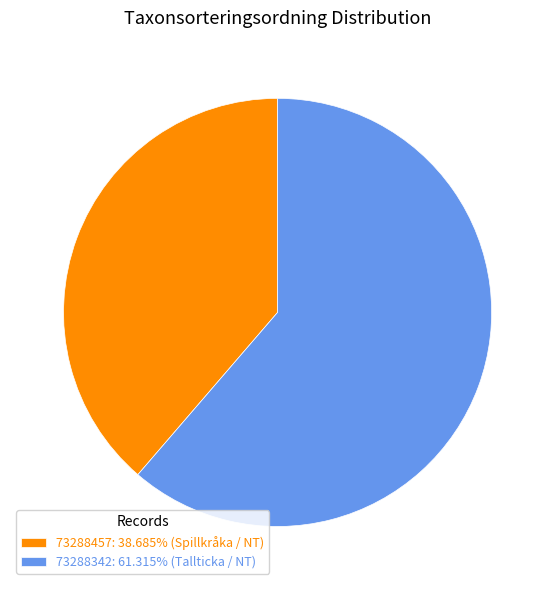

Is there any slice that represents more than half of the pie?

Yes